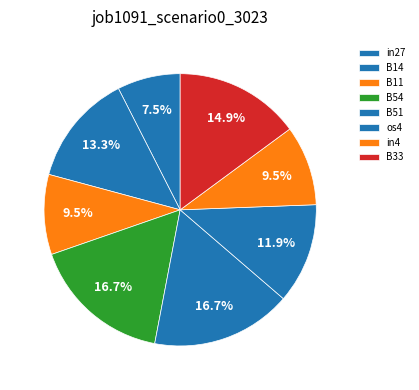

What percentage is NOT represented by B14?

86.7%